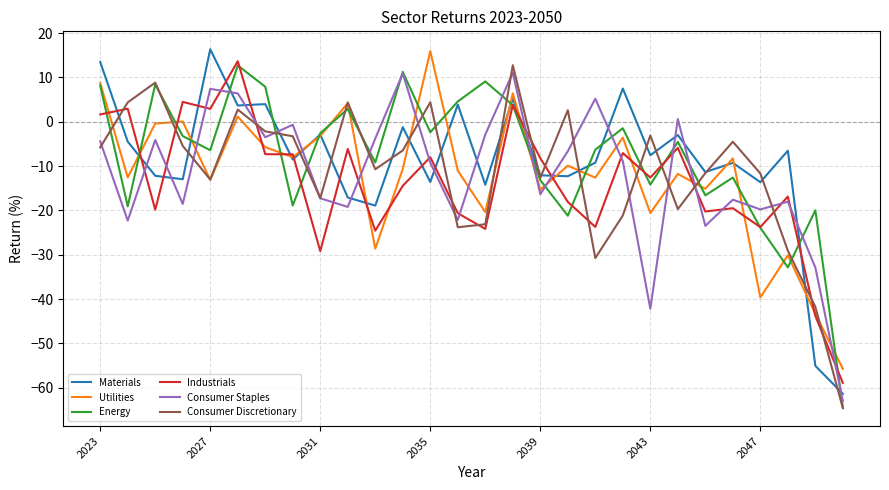

What is the minimum value shown in the chart?

-64.6